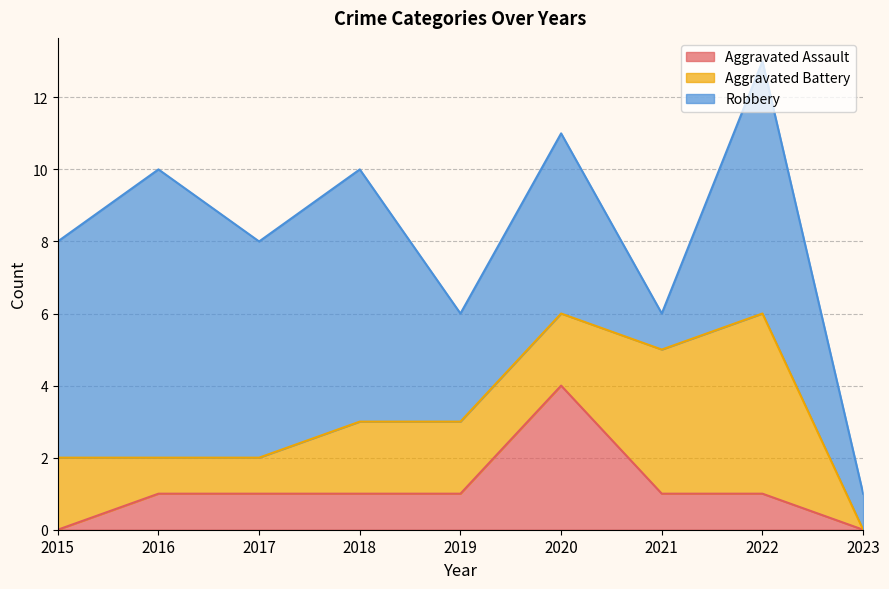

How many data points in Robbery are above 6?

3